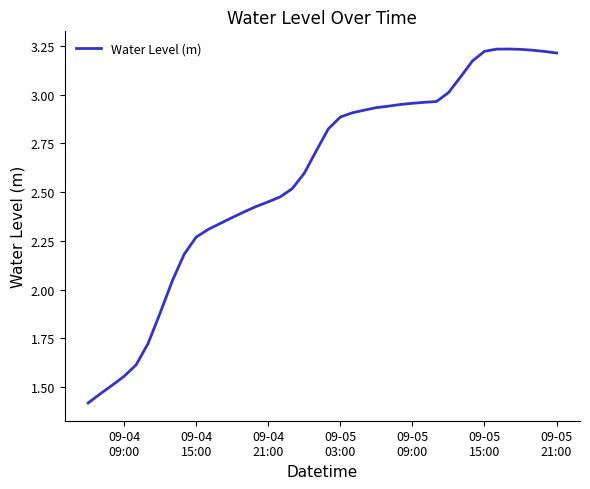

What is the difference between the maximum and minimum values?

1.8